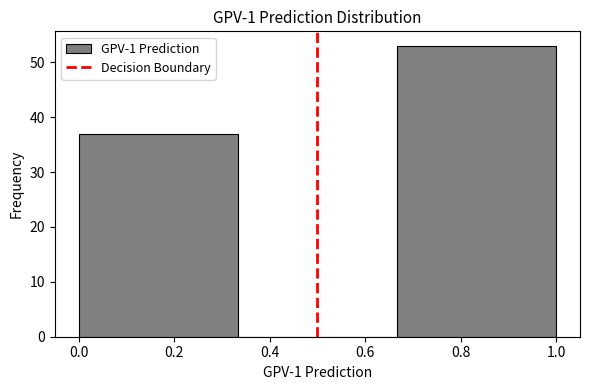

How tall is the bar that spans 0.00 to 0.34 on the x-axis? Neither the bar edges nor the heights are printed on the chart, so give them approximately, as read against the axes.

37